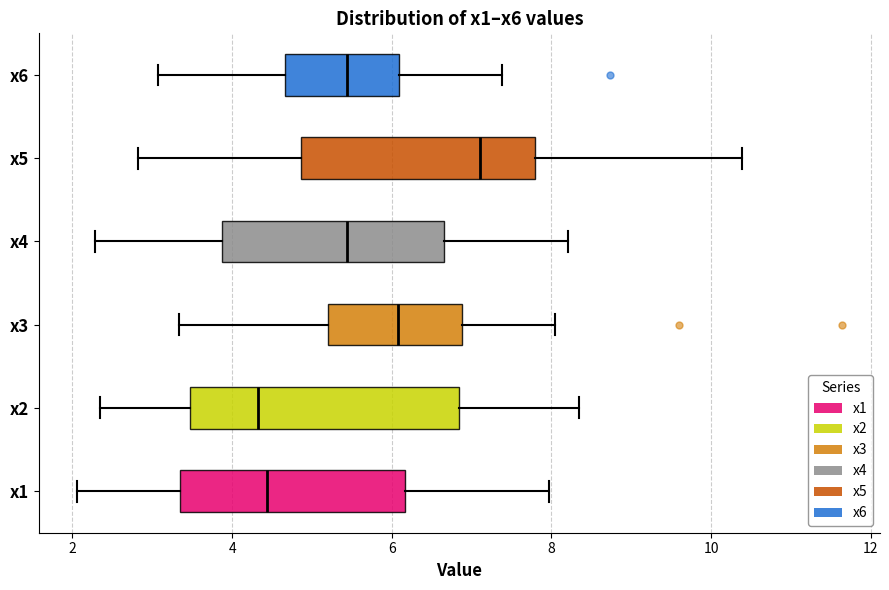

Reading bottom to top, transcribe this box plot: for each box, give where its median line is, the range the box spans, and where its two whiskers end, as read against the x-axis. The values are not printed on the chart, so give them approximately, as read against the axis.

x1: median 4.4, box 3.4 to 6.2, whiskers 2.0 to 8.0
x2: median 4.4, box 3.4 to 6.8, whiskers 2.4 to 8.4
x3: median 6.0, box 5.2 to 6.8, whiskers 3.4 to 8.0
x4: median 5.4, box 3.8 to 6.6, whiskers 2.2 to 8.2
x5: median 7.2, box 4.8 to 7.8, whiskers 2.8 to 10.4
x6: median 5.4, box 4.6 to 6.0, whiskers 3.0 to 7.4